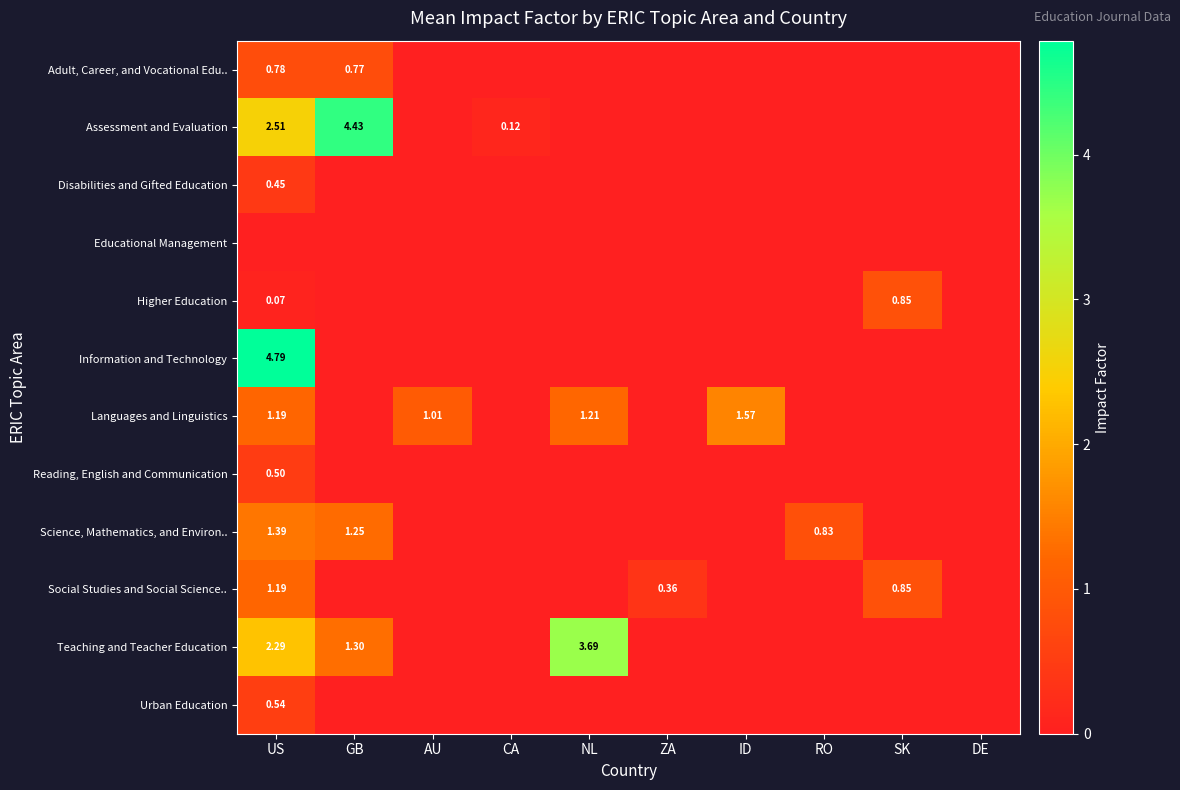

At which category is the sum across all series the highest?

US